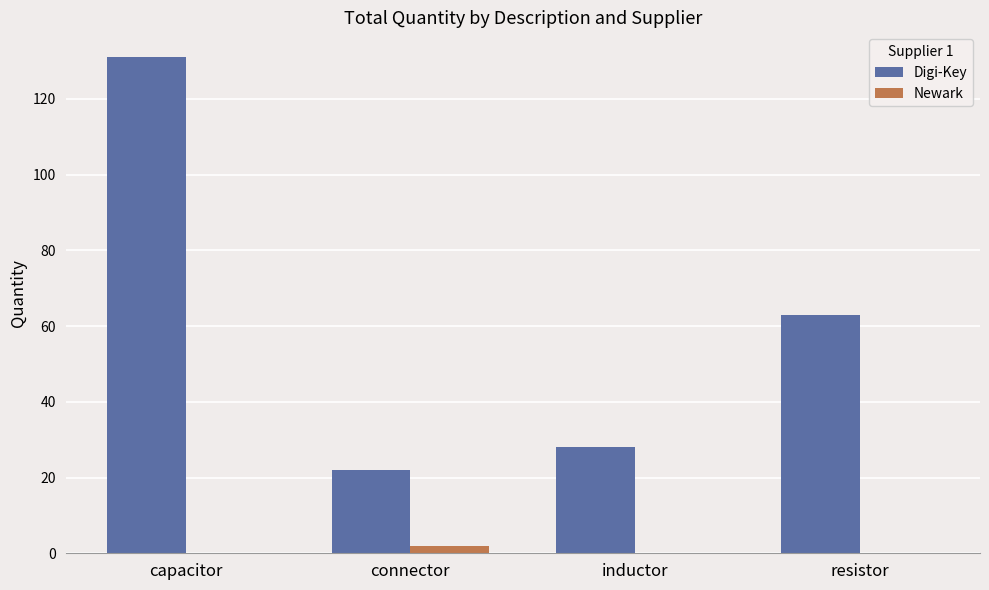

Where is Digi-Key nearest to the value 76?

resistor